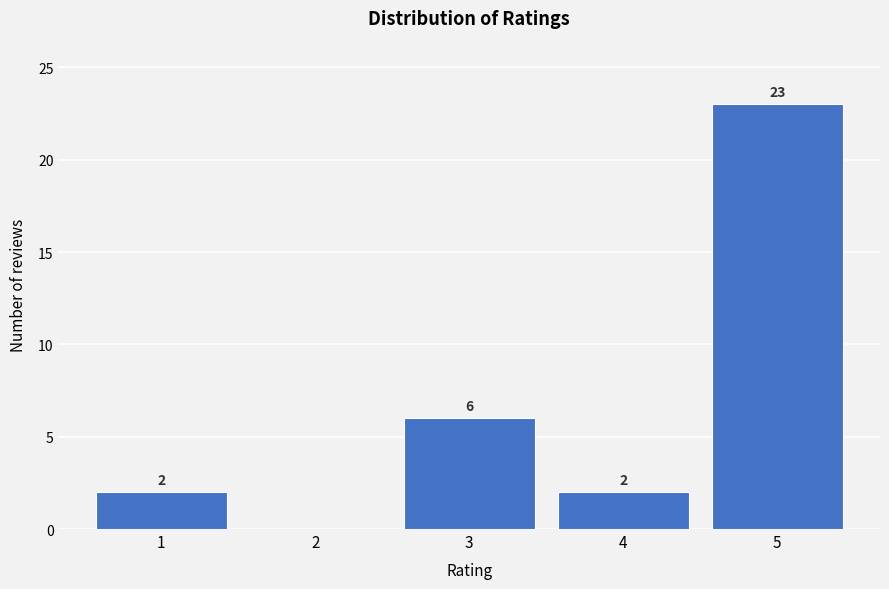

Reading right to left, extract all data points from this chart.

5=23	4=2	3=6	2=0	1=2